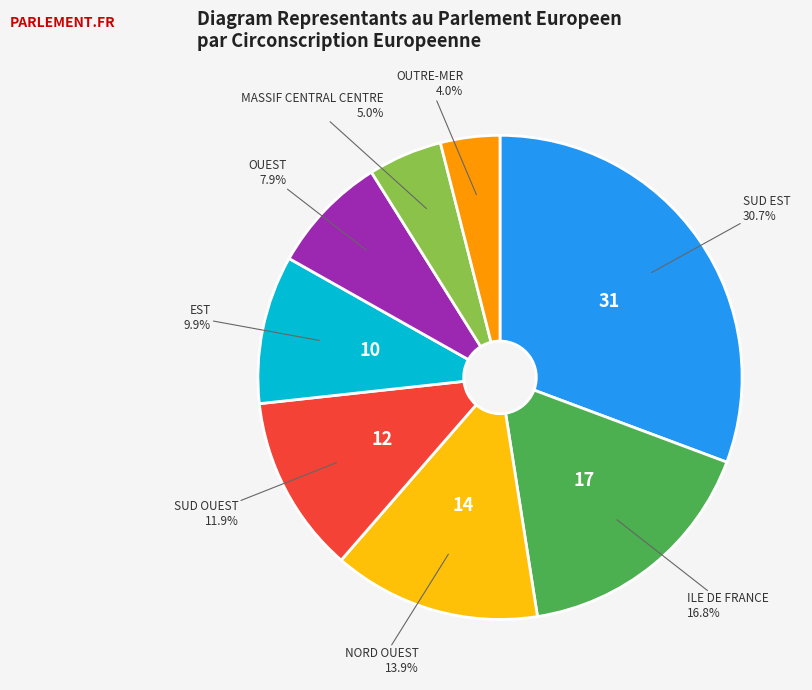

Is there any slice that represents more than half of the pie?

No